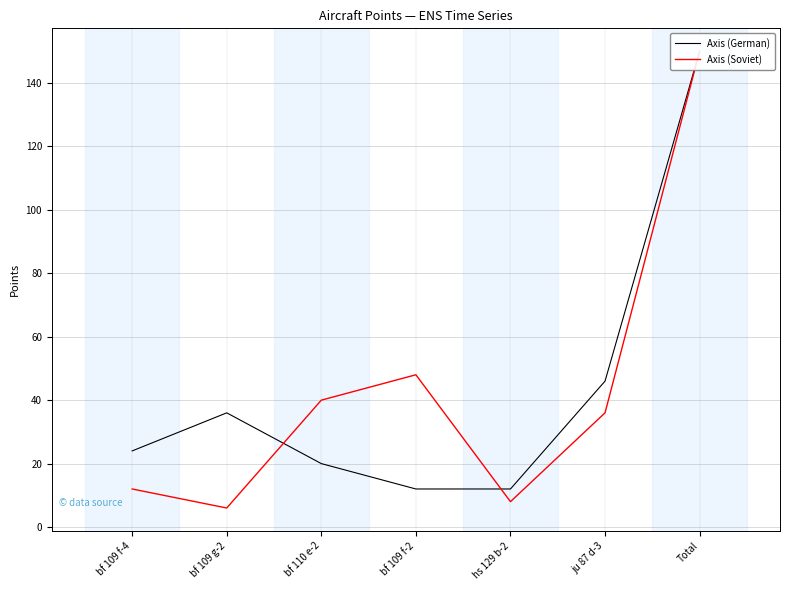

How many data points in Axis (Soviet) are less than 36?

3